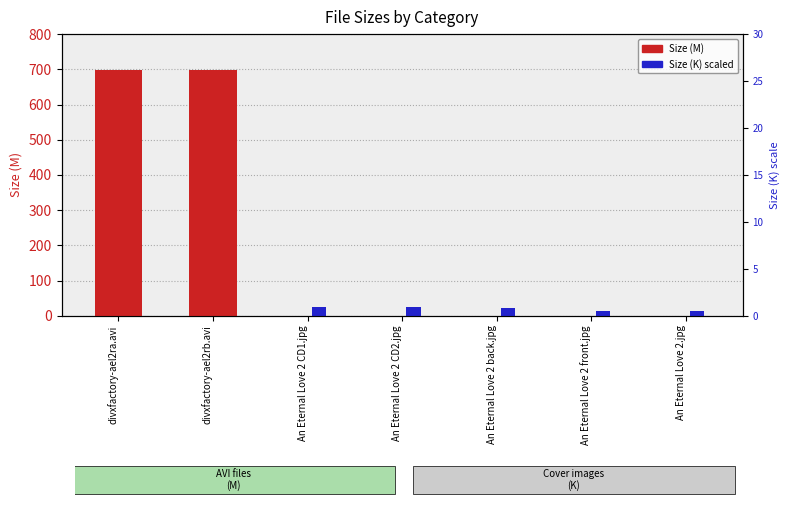

List the series in order of their overall mean, highest first.

Size (M), Size (K) scaled